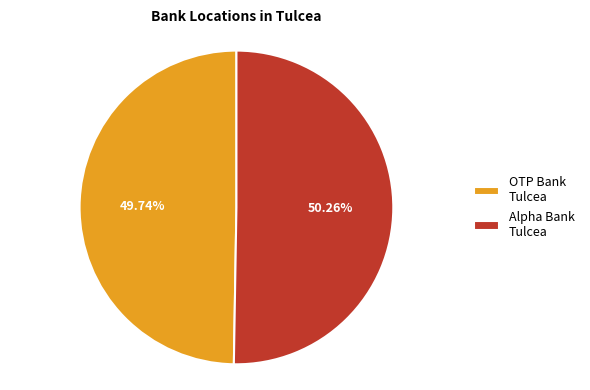

Approximately how many times larger is the value at OTP Bank Tulcea compared to Alpha Bank Tulcea?

1.0